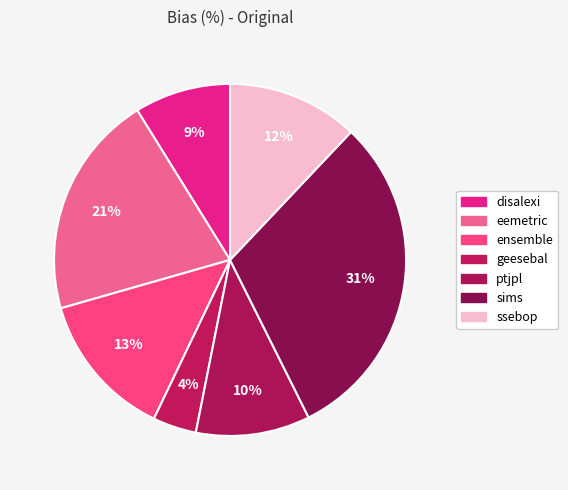

To the nearest percent, what is the difference between the geesebal and sims slice percentages?

27%